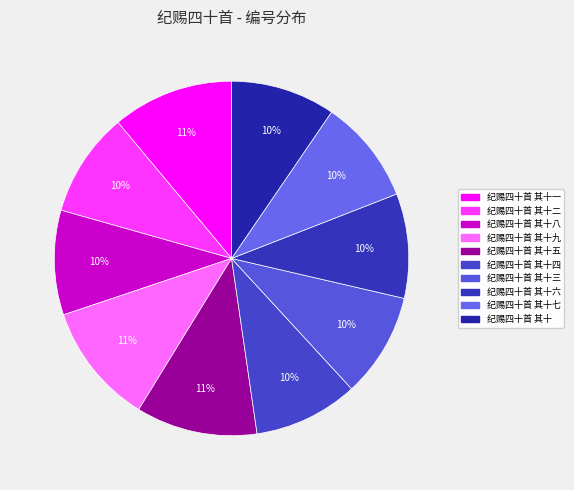

Count the number of slices in the pie.

10